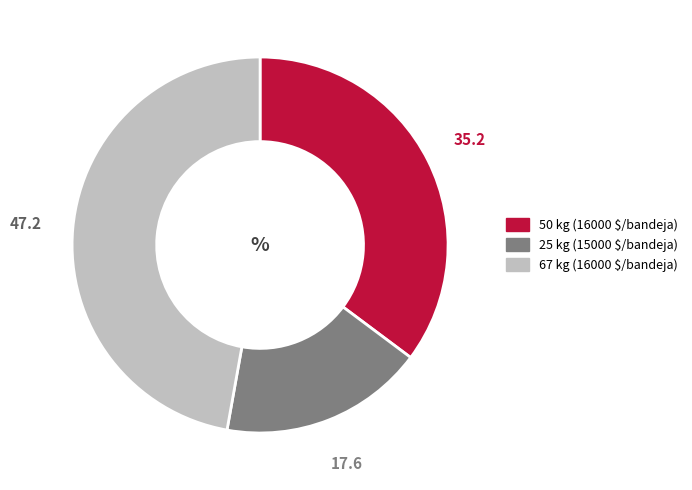

Is 50 kg (16000 $/bandeja) the majority of the pie?

No